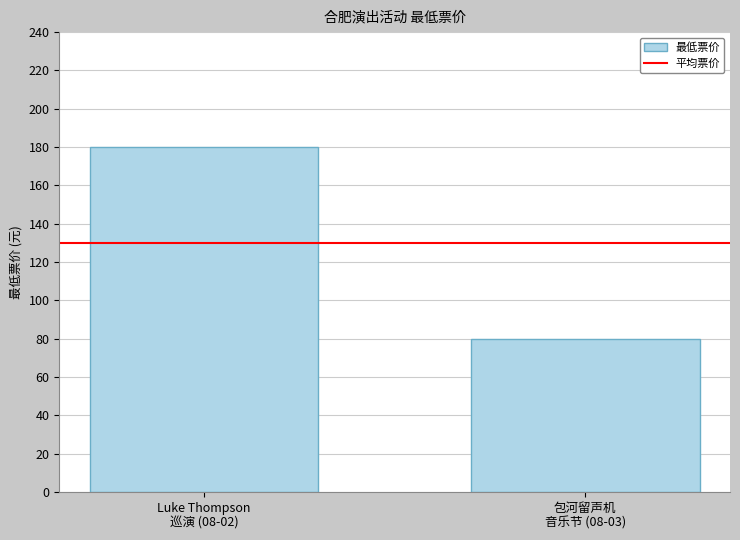

What is the sum of all values?

260